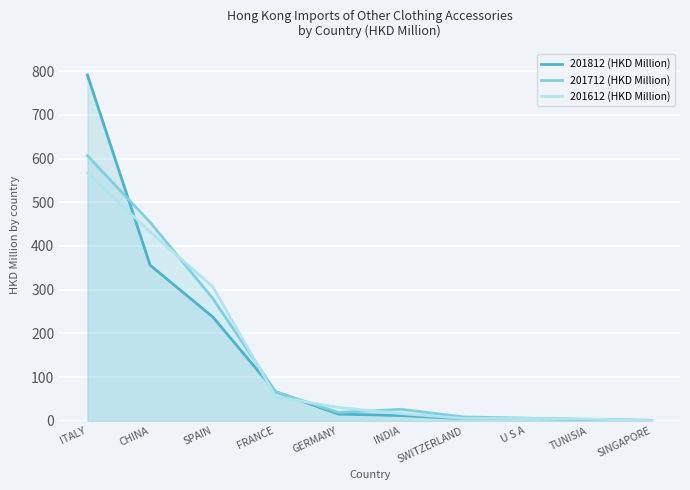

What are all the series names shown in the legend?

201812 (HKD Million), 201712 (HKD Million), 201612 (HKD Million)